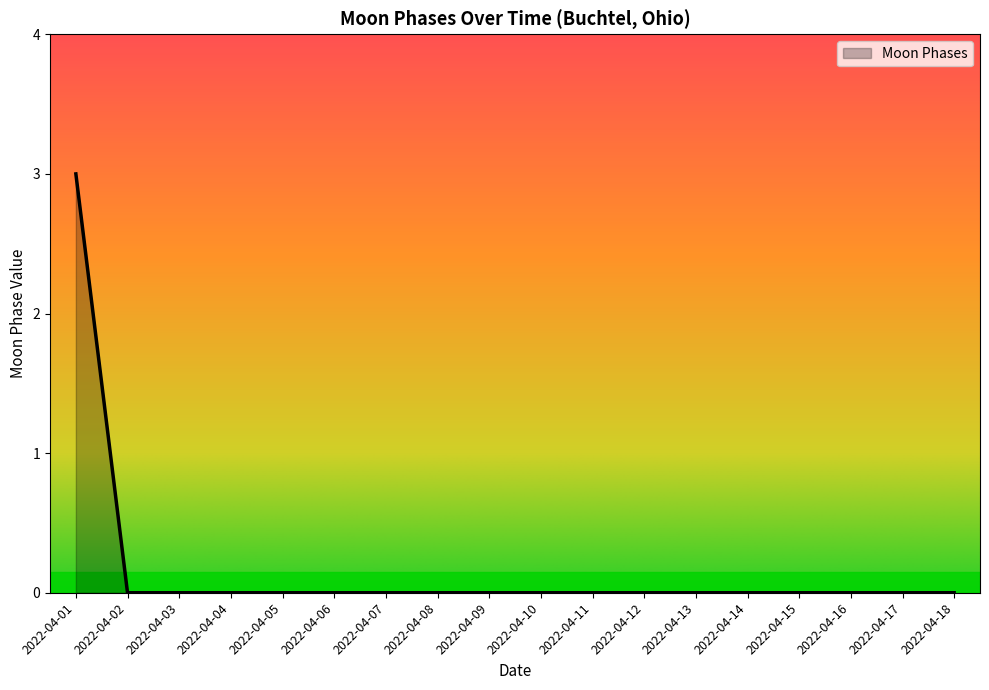

Count the values in the range 0 to 1.

17